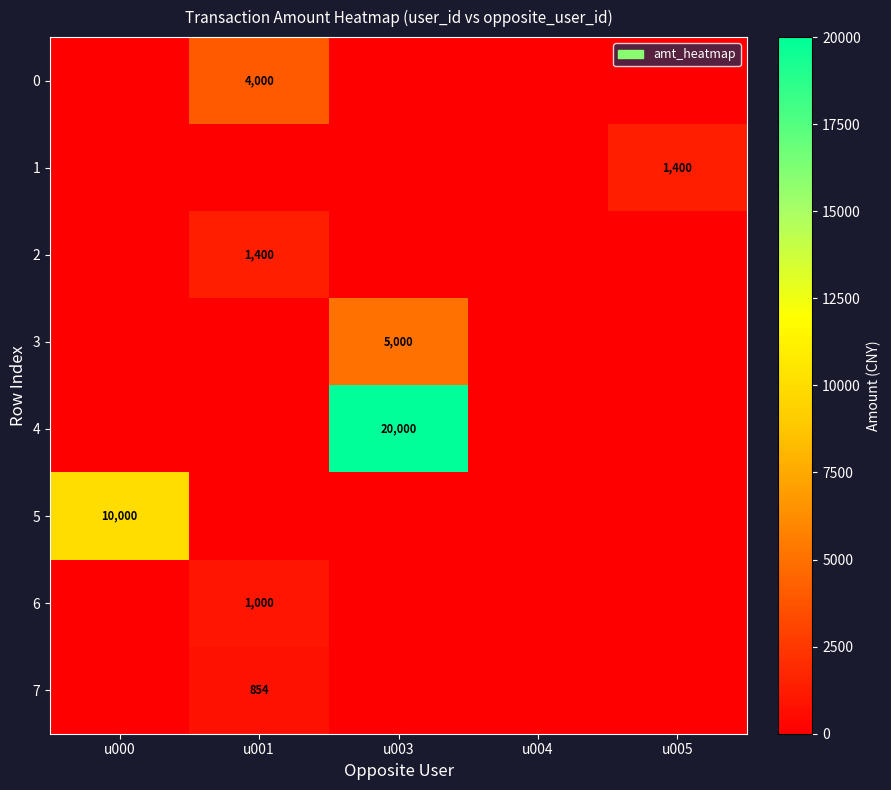

The value of 0 at u001 is 1430. True or false?

False